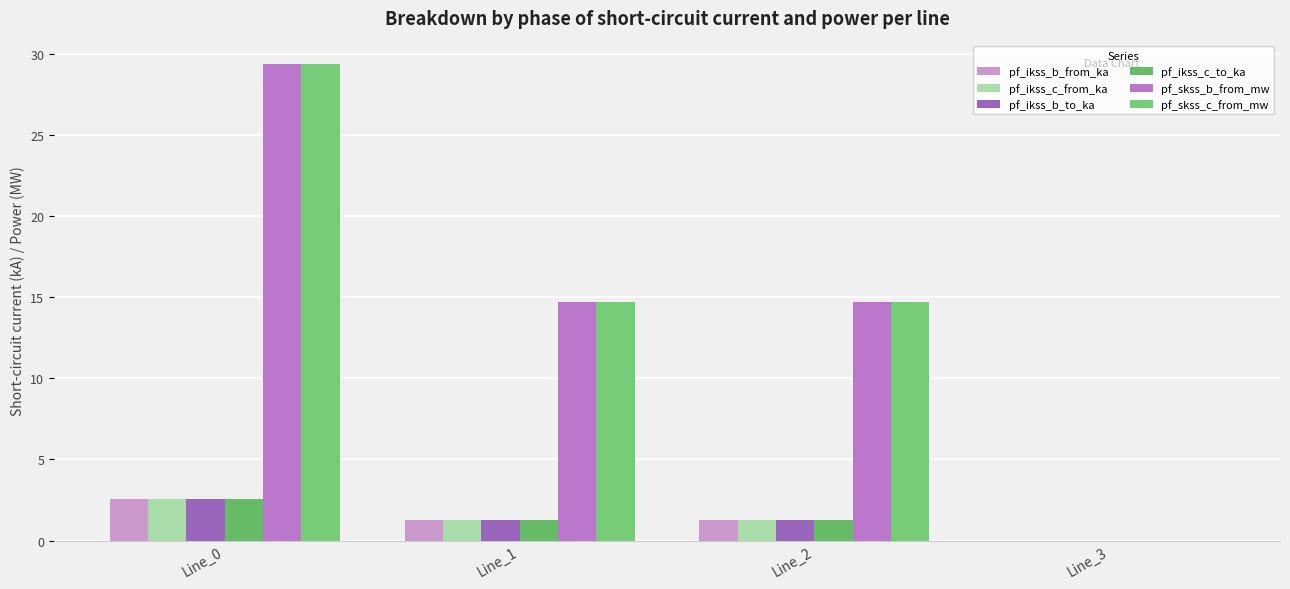

How many data points in pf_ikss_b_from_ka are above 1?

3